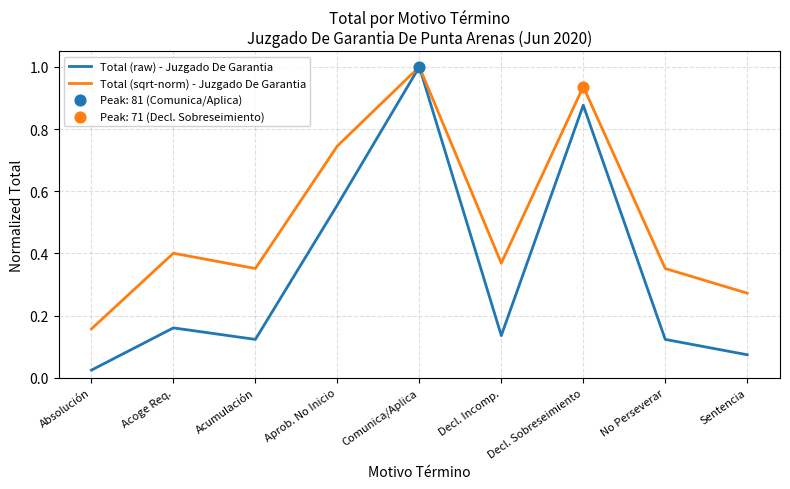

At which label is Total (raw) - Juzgado De Garantia closest to 0?

Absolución